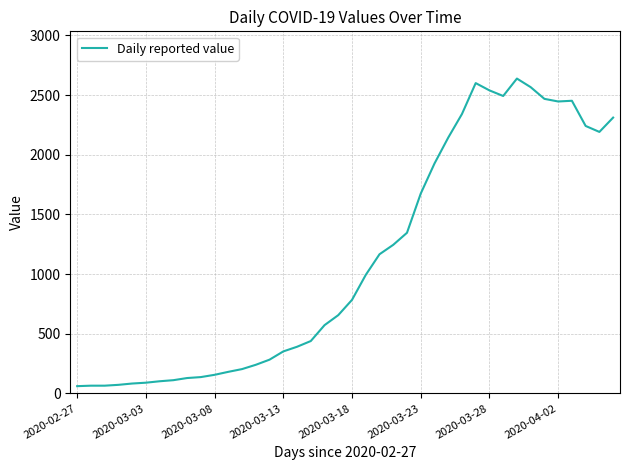

What is the difference between the maximum and minimum values?

2577